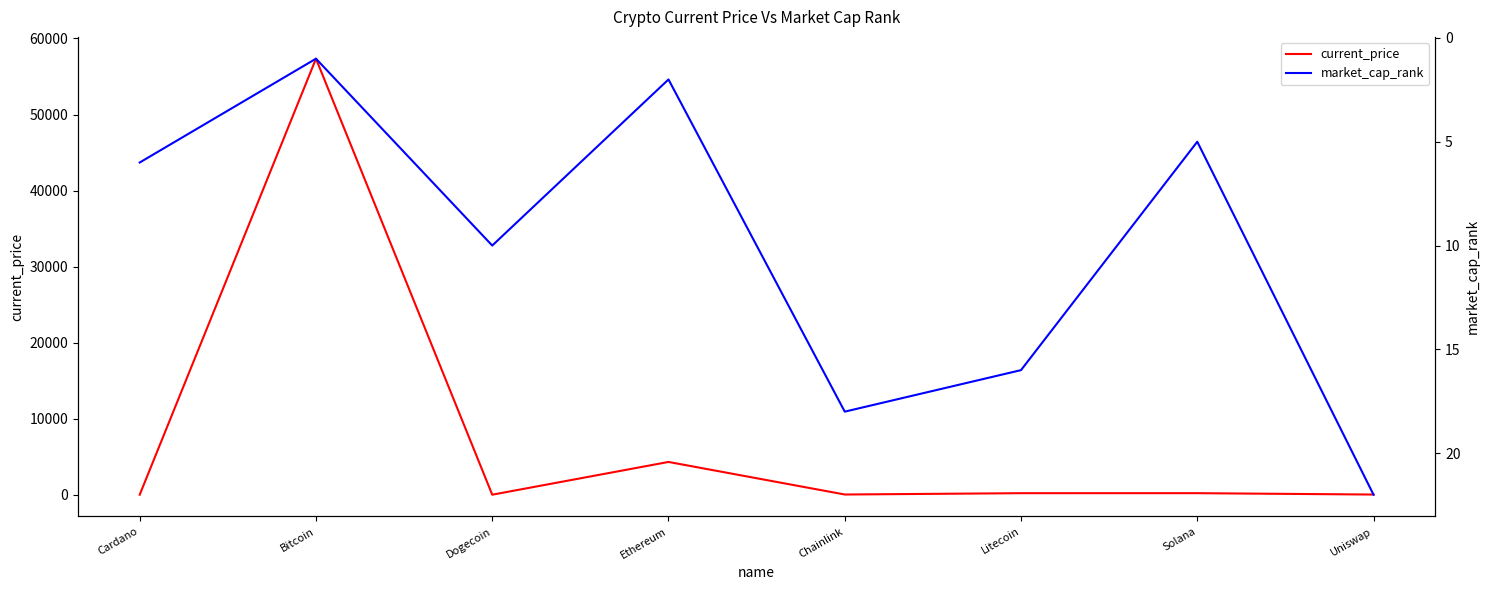

At how many categories does at least one series exceed 36004?

1